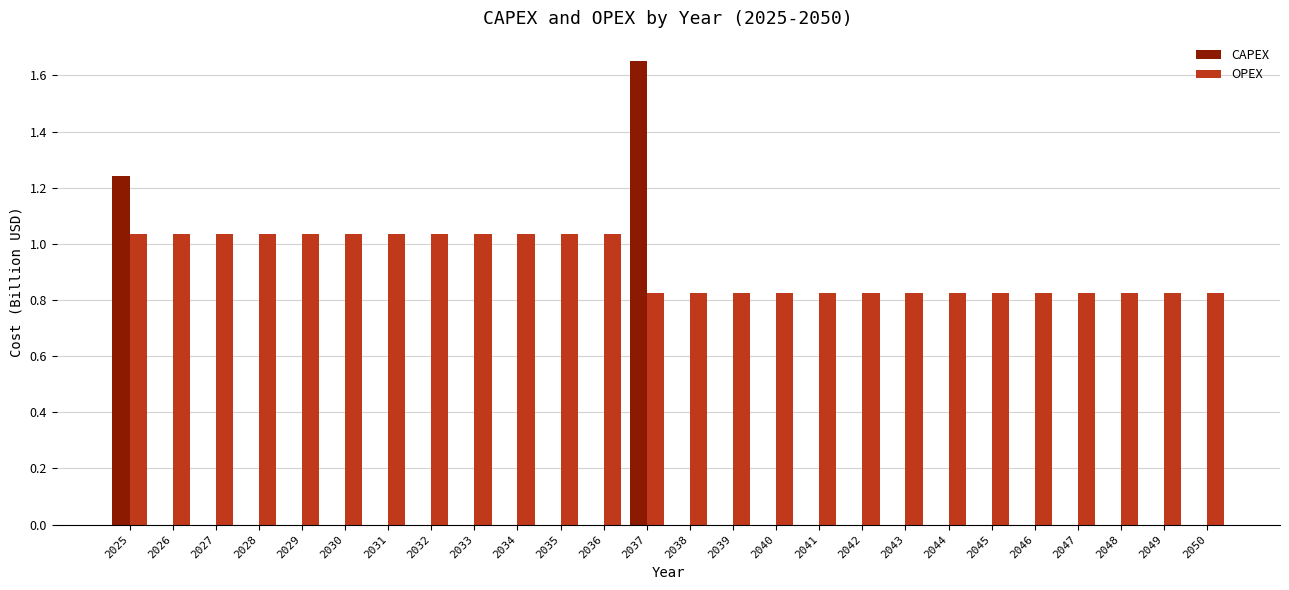

Between 2029 and 2041, which series saw the biggest shift?

OPEX